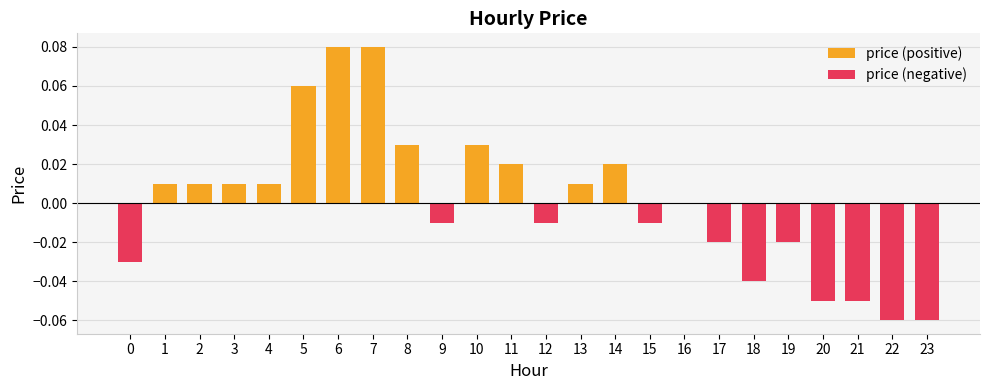

What is the sum of the price (negative) values at 21 and 16?

-0.1